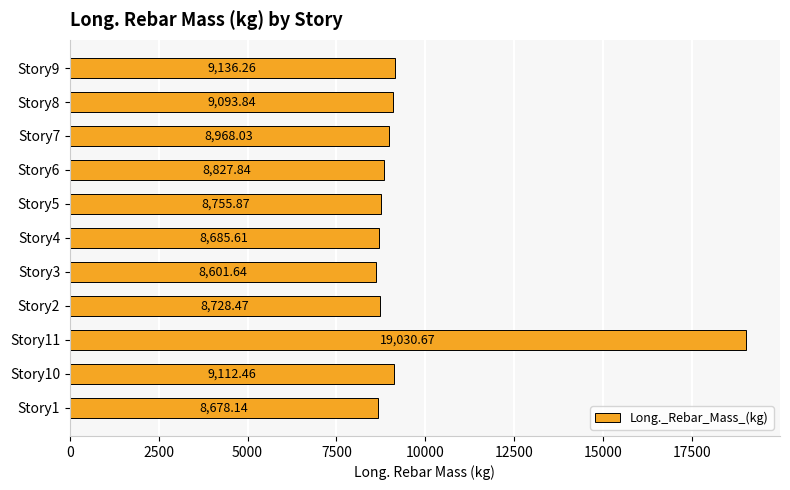

What is the smallest value displayed?

8601.6